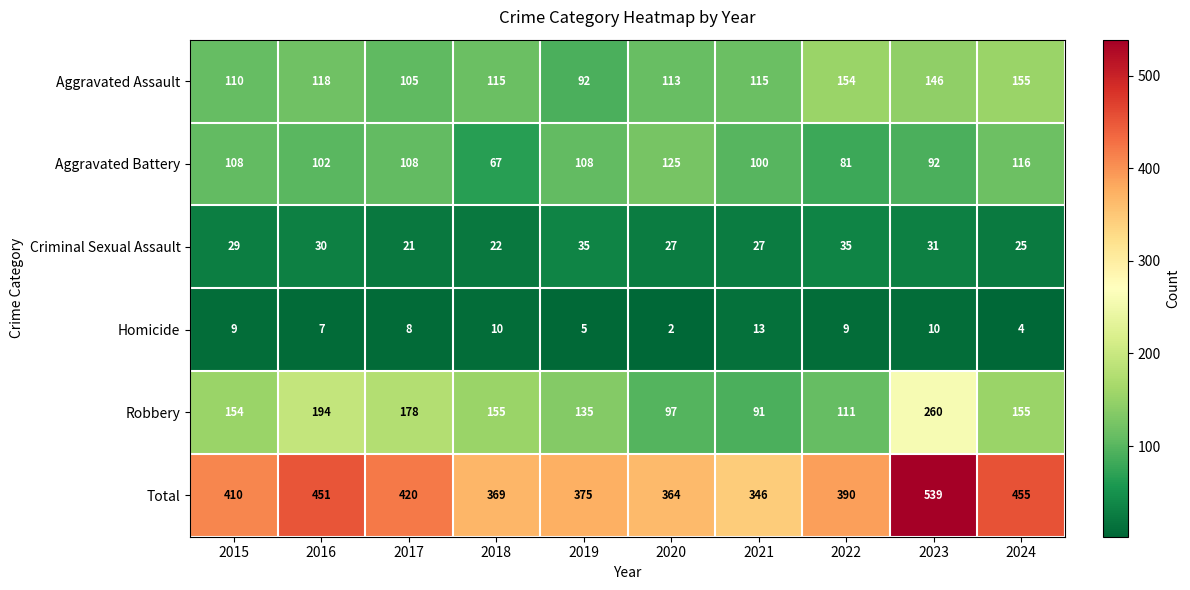

What is the sum of the Criminal Sexual Assault values at 2024 and 2019?

60